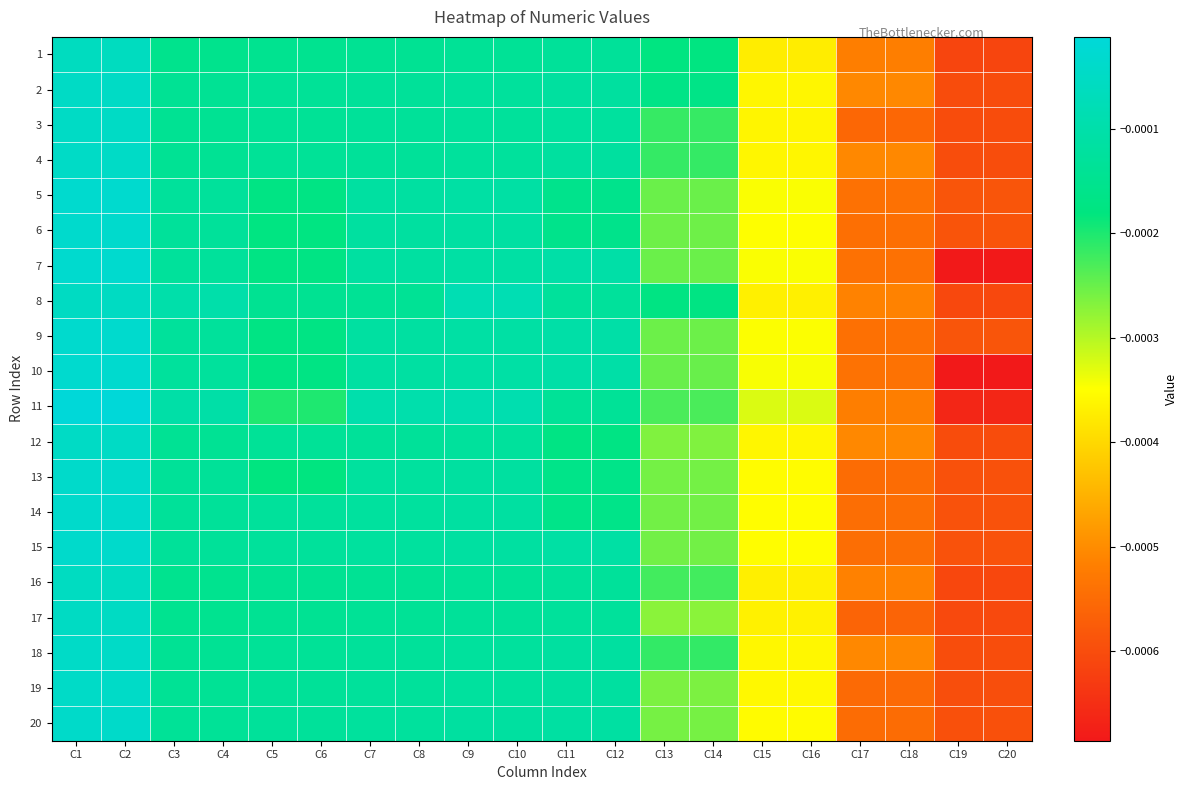

Which has a higher value, C2 or C12?

C2